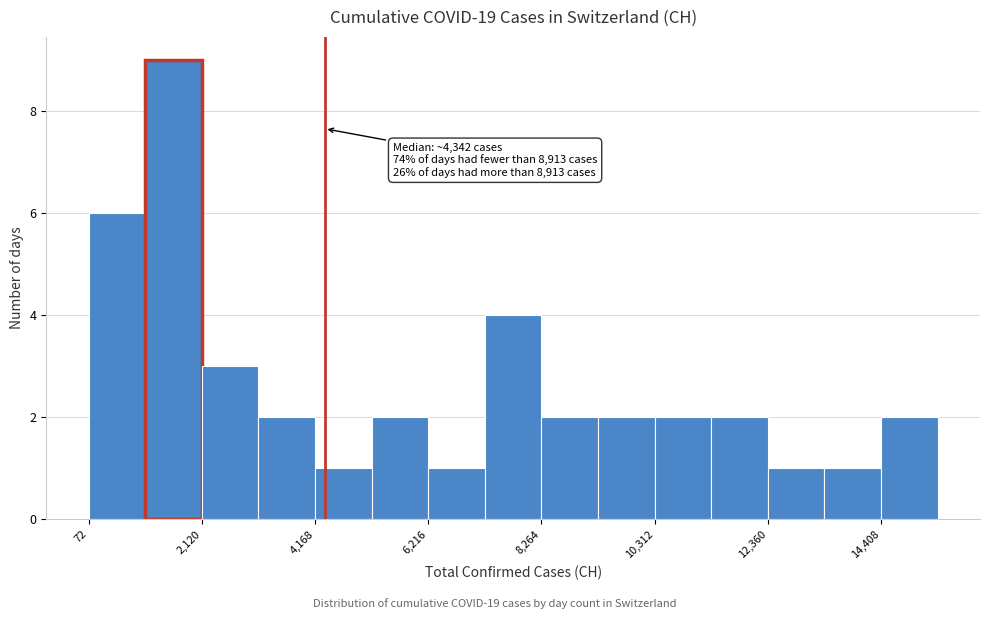

Around what value on the x-axis is the tallest bar? Give the approximate position of its centre, as read against the axis.

1500